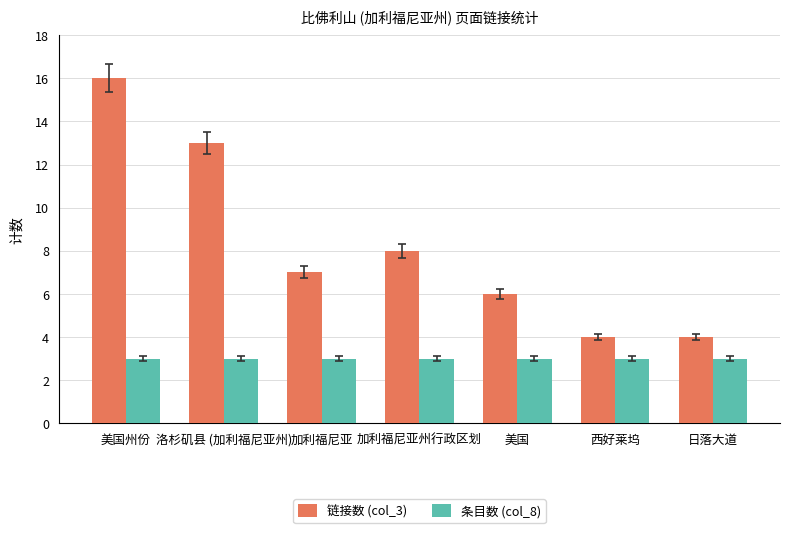

What is the label of the 6th bar from the right?

洛杉矶县 (加利福尼亚州)